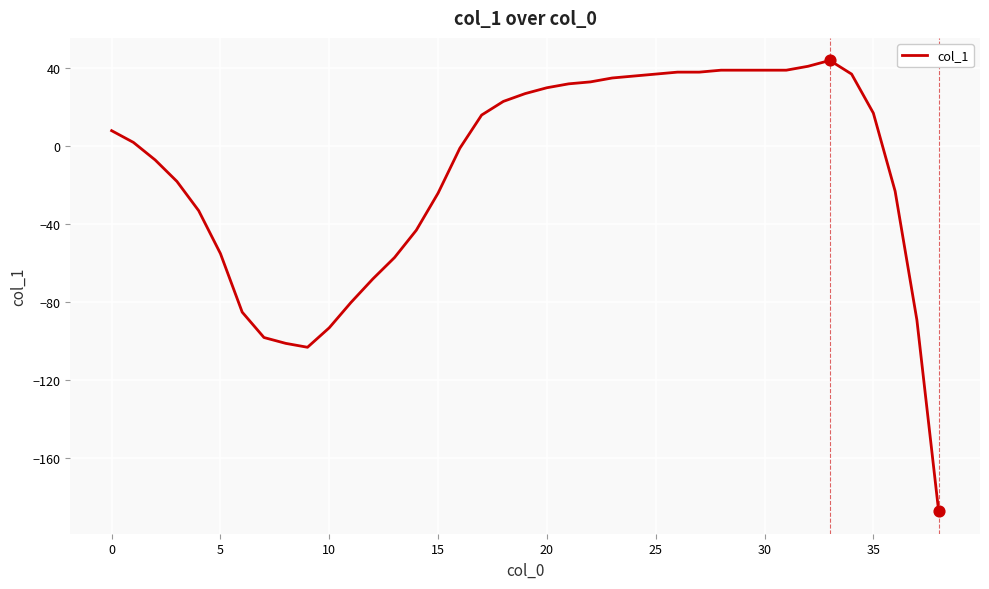

What is the greatest value displayed?

44